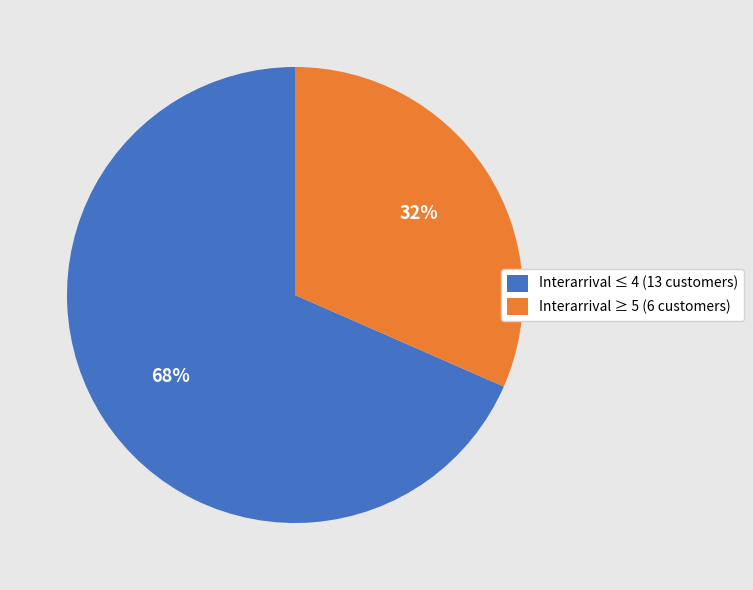

Which category has the smallest portion of the pie?

Interarrival ≥ 5 (6 customers)